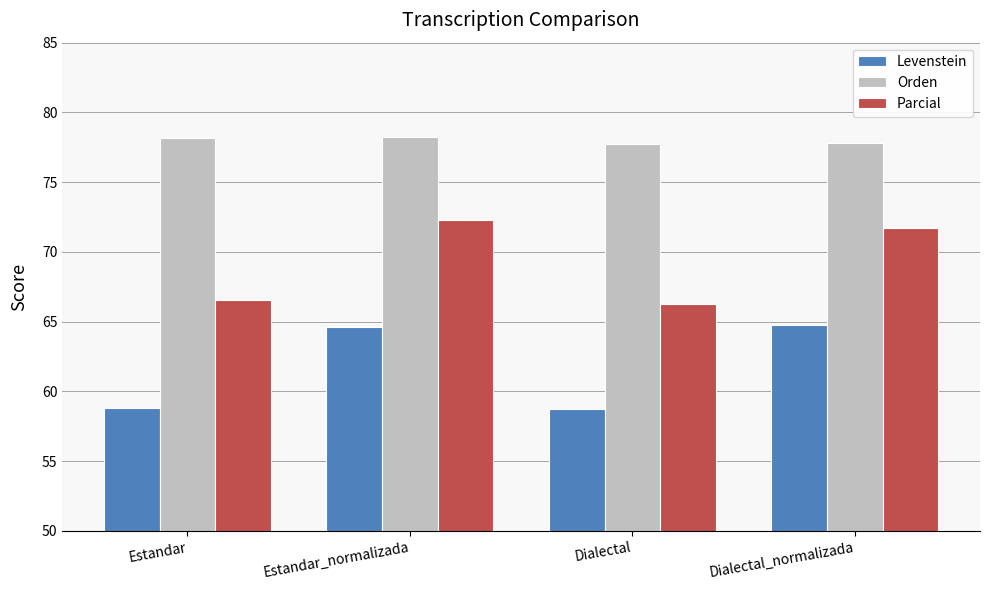

Rank the series at Estandar from lowest to highest value.

Levenstein, Parcial, Orden